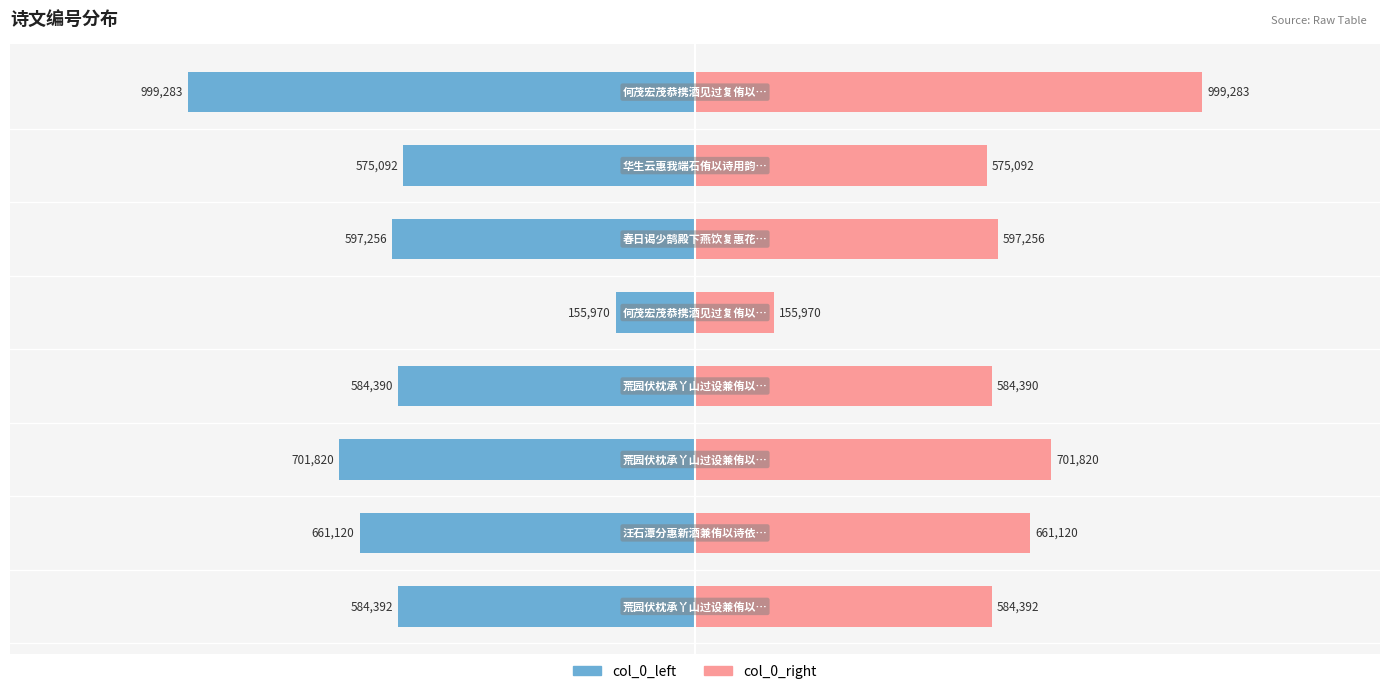

At 5, list the series in order from largest to smallest.

col_0_right, col_0_left